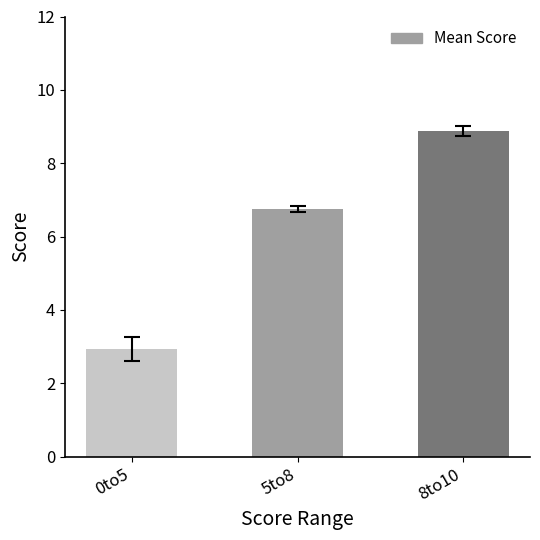

The chart shows a value of 2.9 at 0to5. True or false?

True